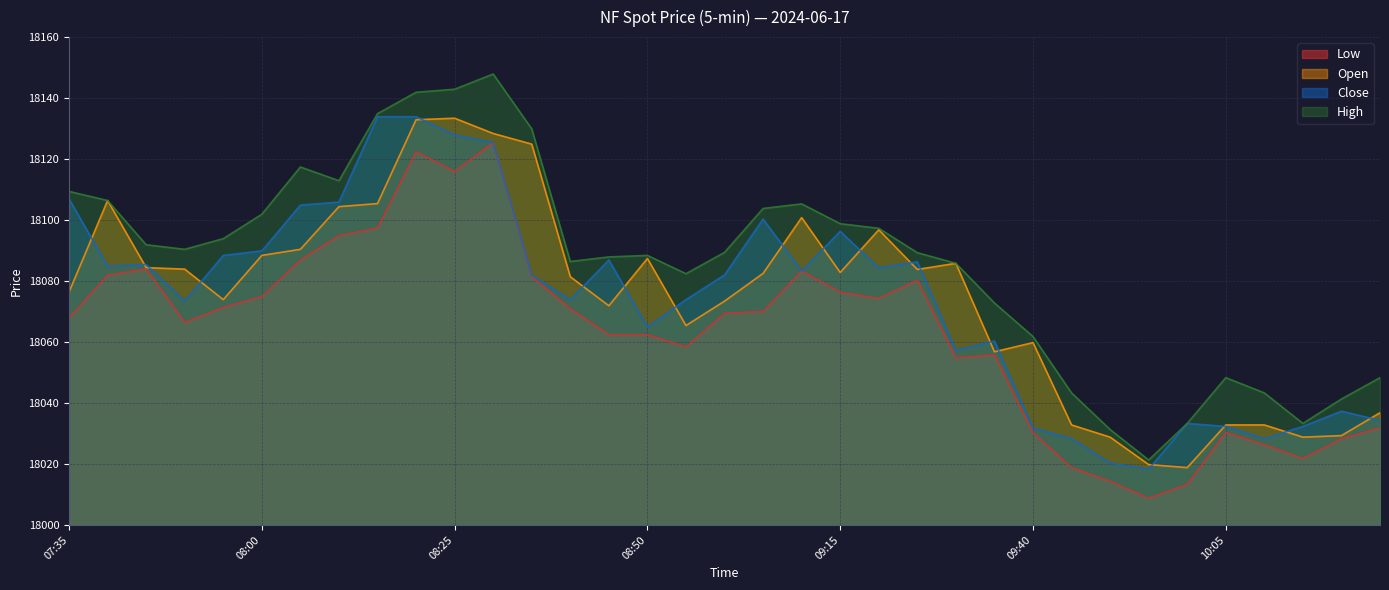

What is the label of the 35th point from the right?

07:35